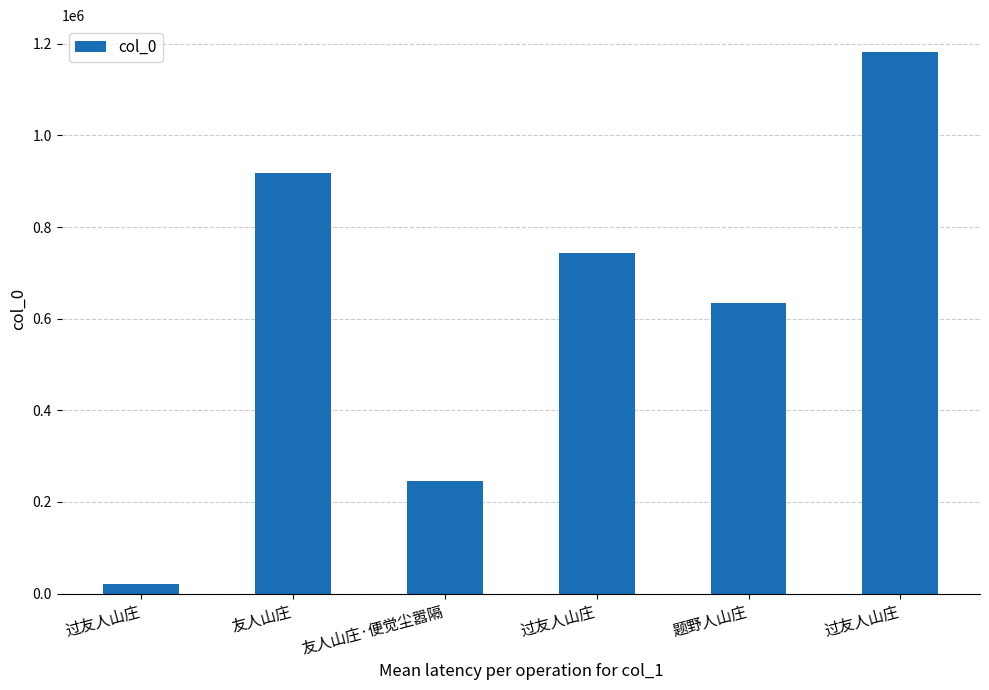

Does the chart contain any negative values?

No